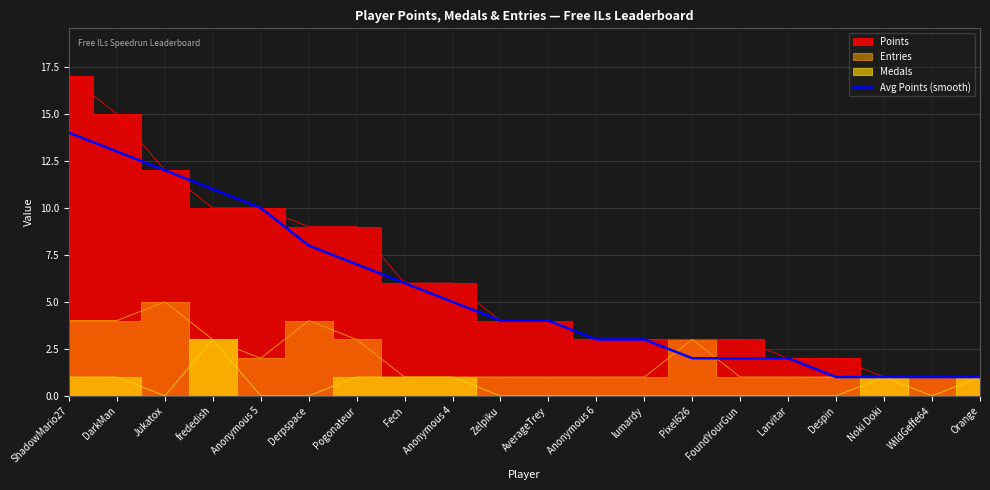

Which category has the highest value across all series?

ShadowMario27